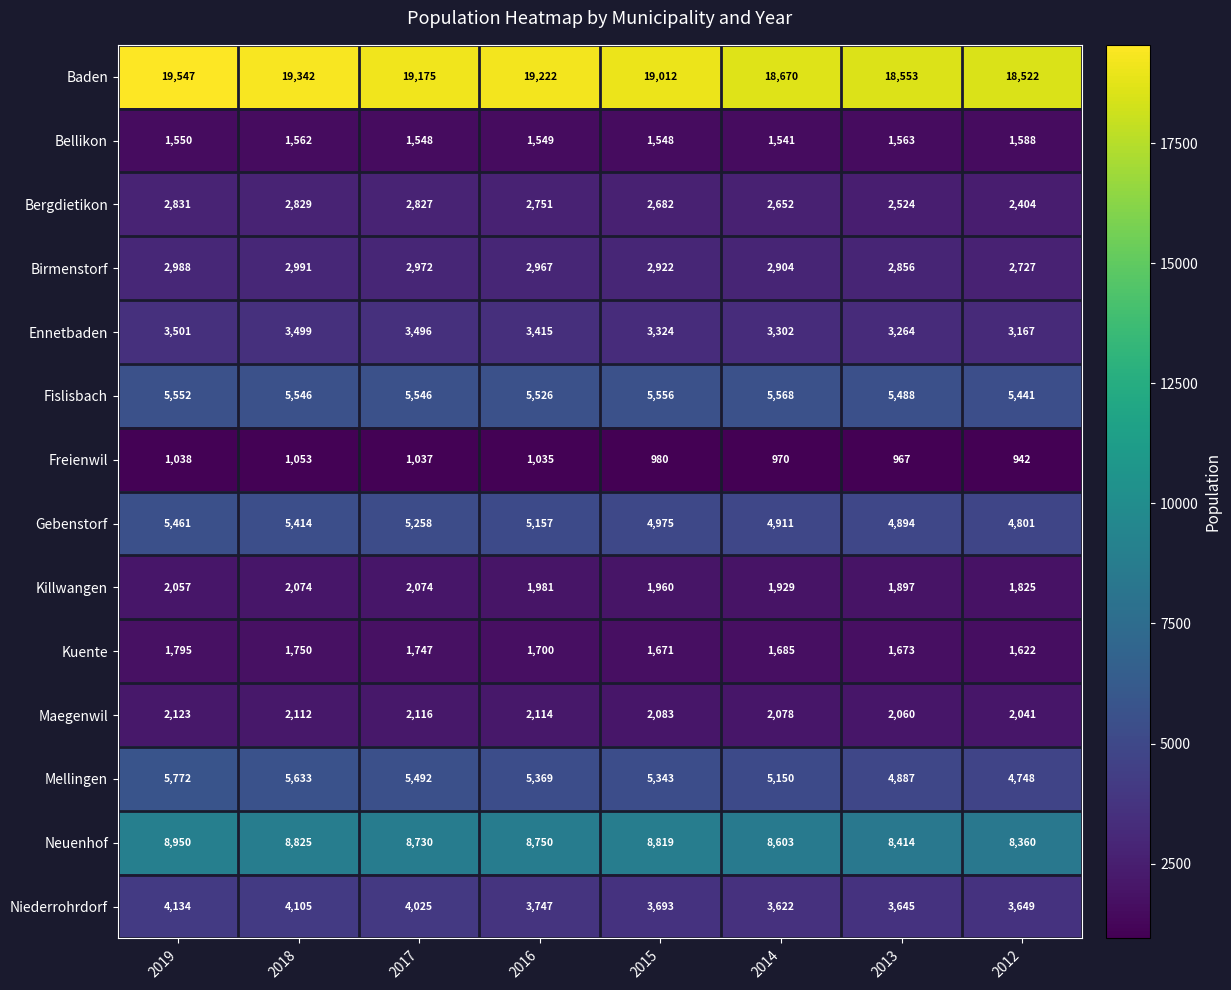

What is the average value of the Bergdietikon series?

2688